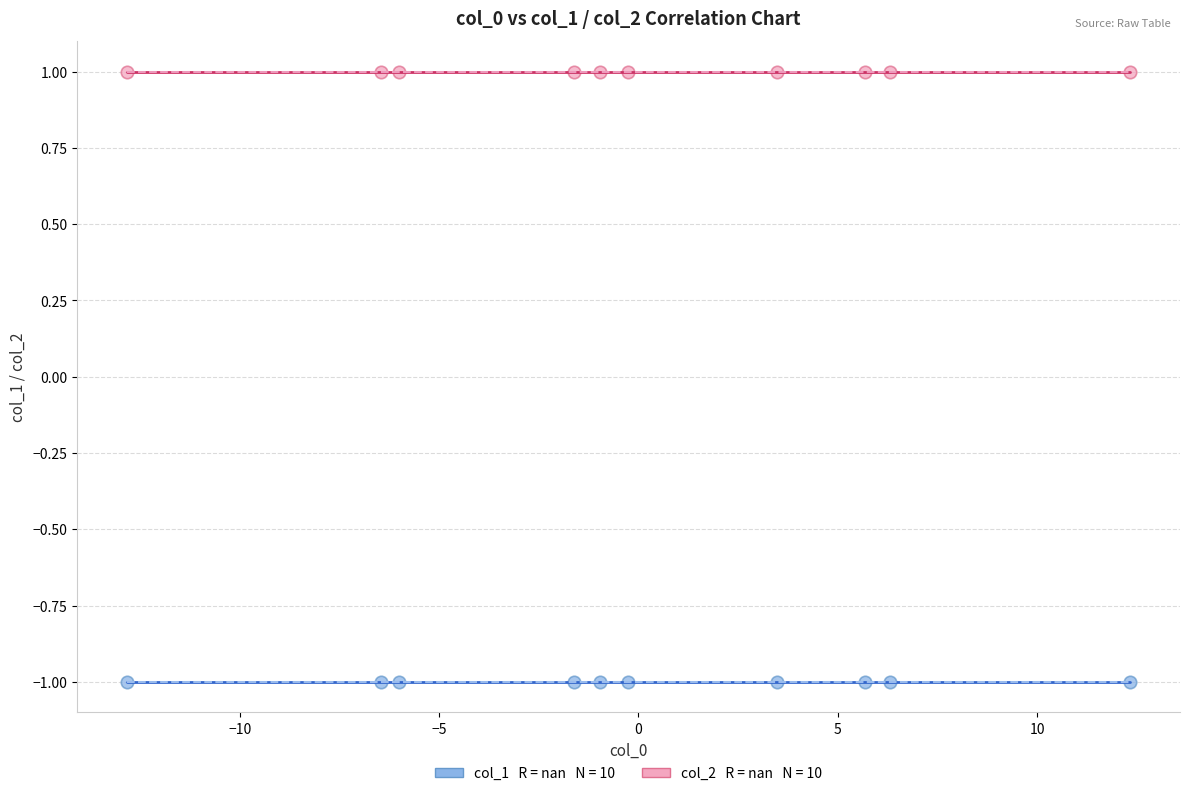

How many points are shown in the scatter plot?

20